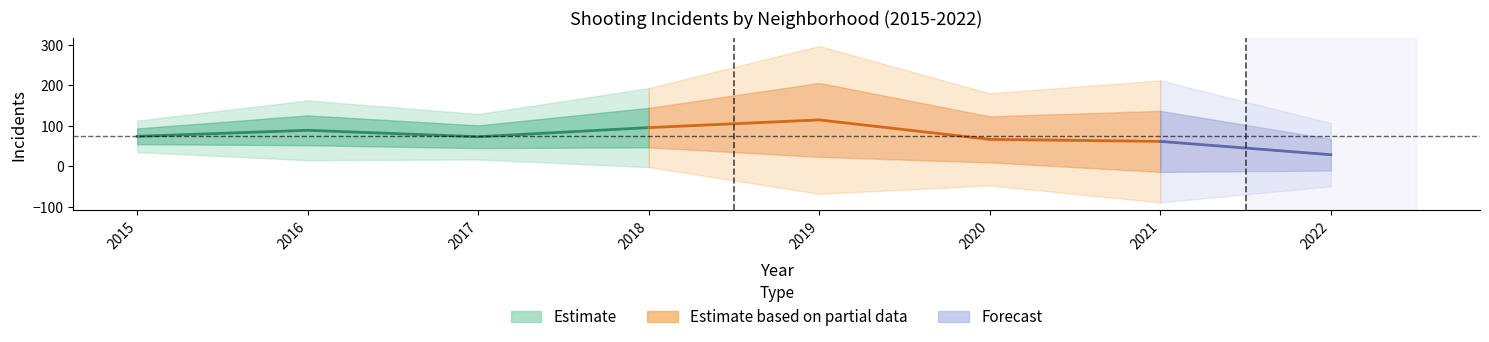

True or false: Austin has a value of 91 at 2017.

False